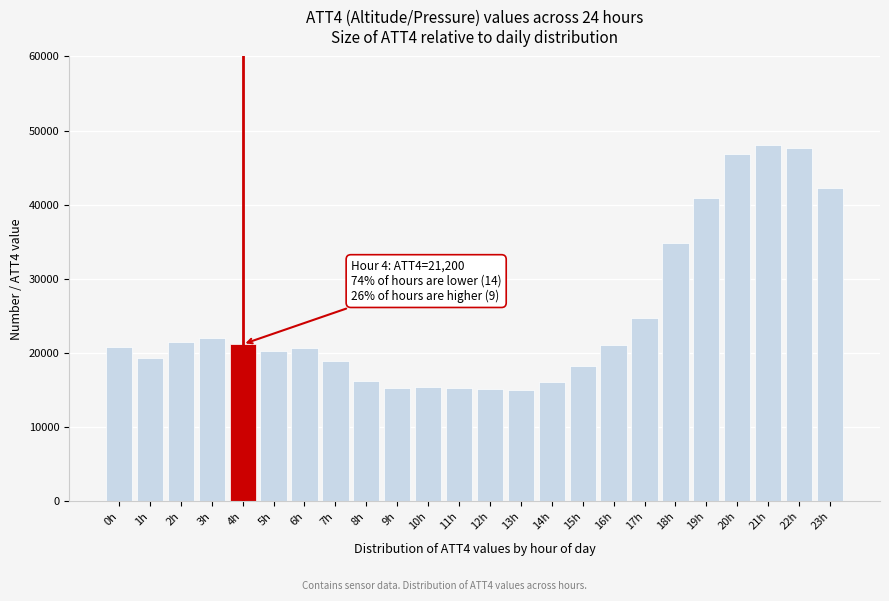

What is the greatest value displayed?

48000